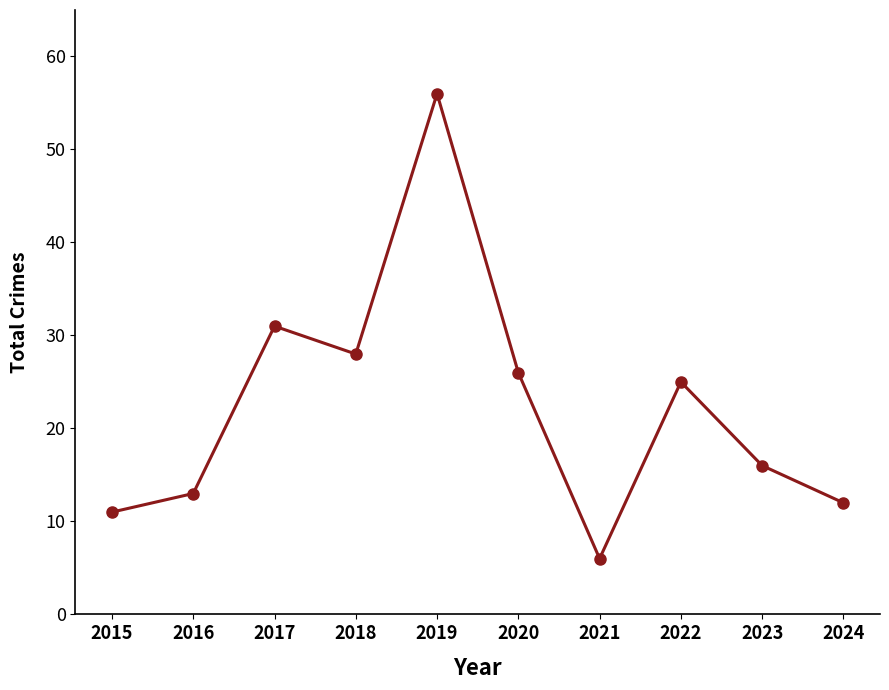

Reading right to left, transcribe all the data shown in this chart.

2024=12	2023=16	2022=25	2021=6	2020=26	2019=56	2018=28	2017=31	2016=13	2015=11